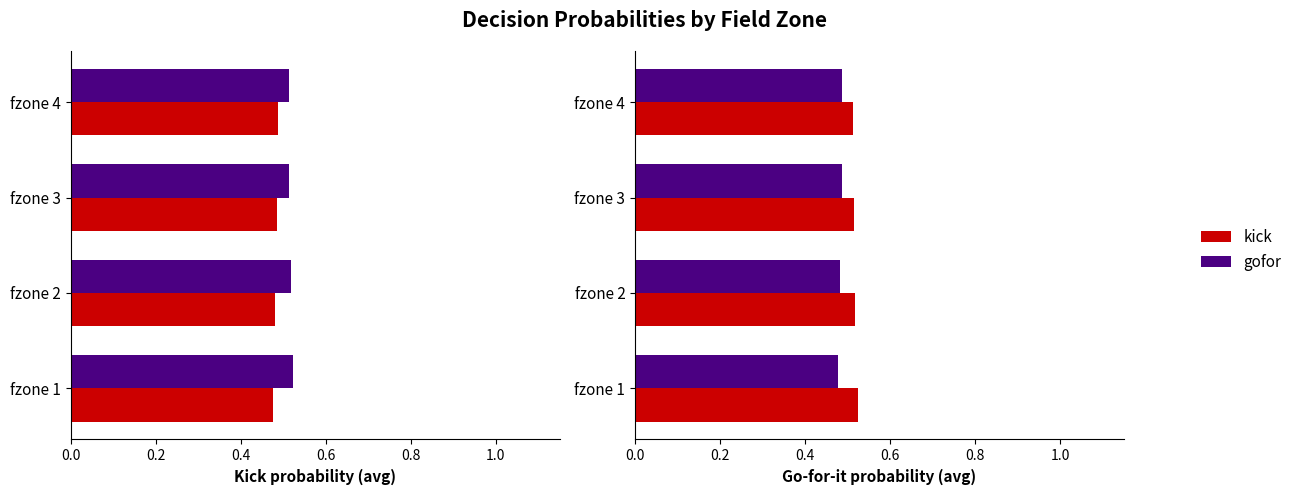

Rank the series by their average value, from highest to lowest.

gofor, kick